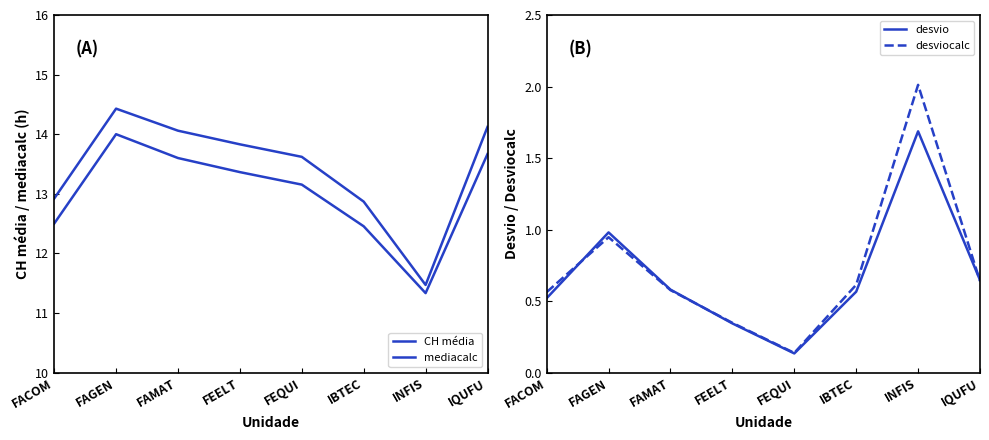

Rank the series at FAMAT from highest to lowest value.

mediacalc, CH média, desvio, desviocalc